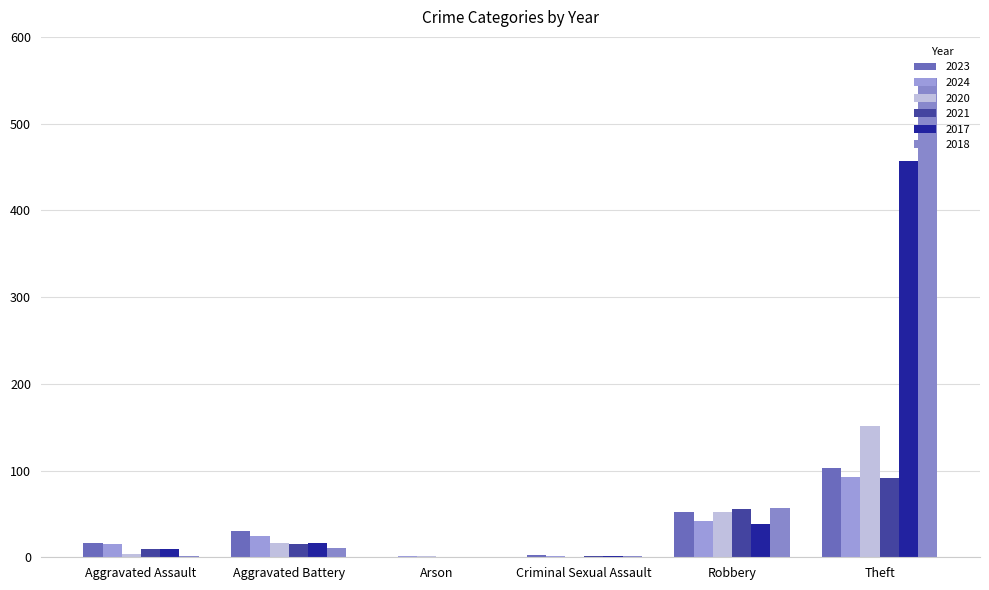

Is it true that 2021 equals 91 at Theft?

True